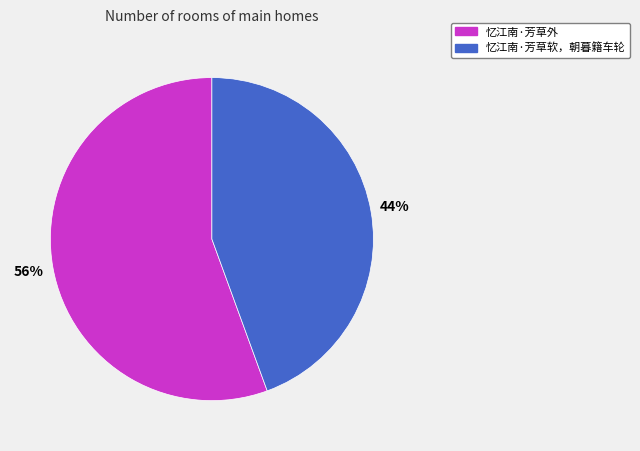

To the nearest percent, what is the combined percentage of 忆江南·芳草外 and 忆江南·芳草软，朝暮籍车轮?

100%